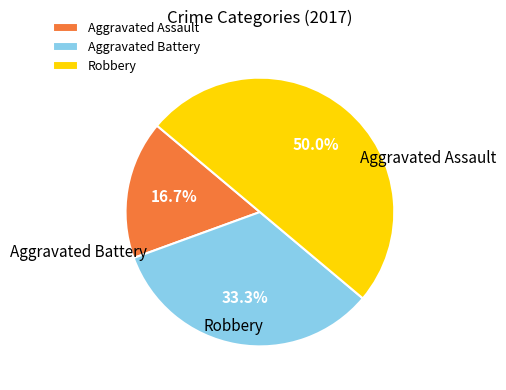

Combined, do Aggravated Battery and Robbery account for over 50%?

Yes